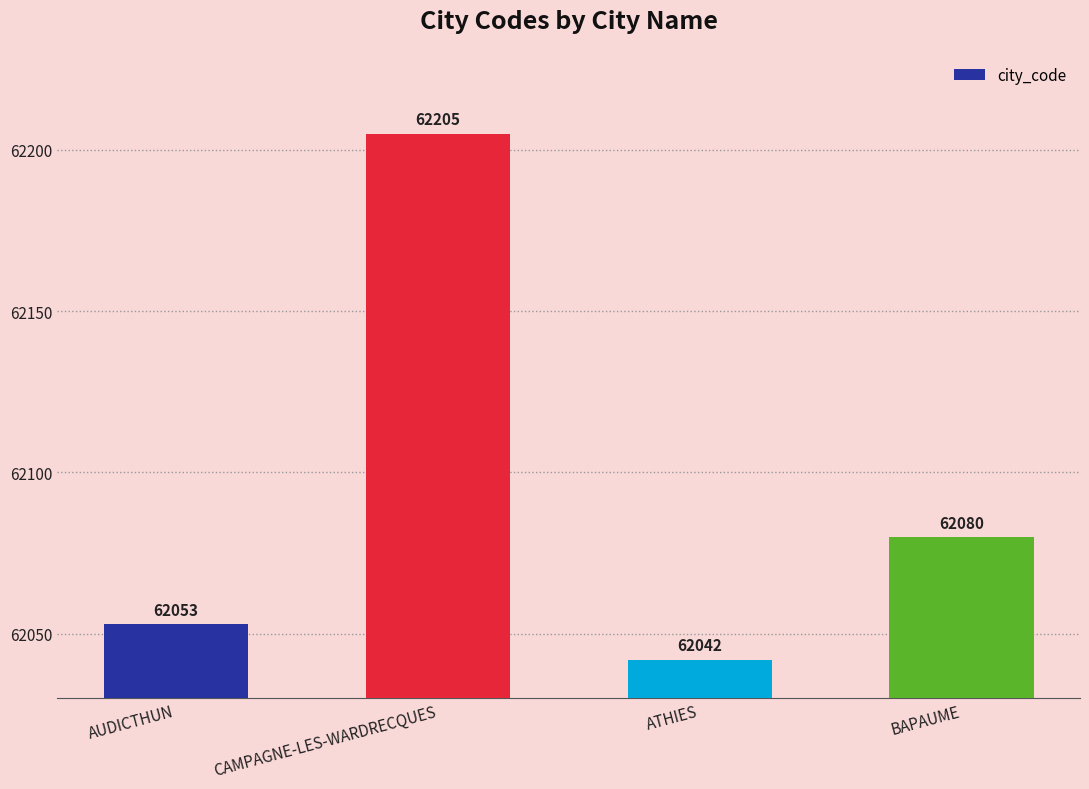

What is the greatest value displayed?

62205